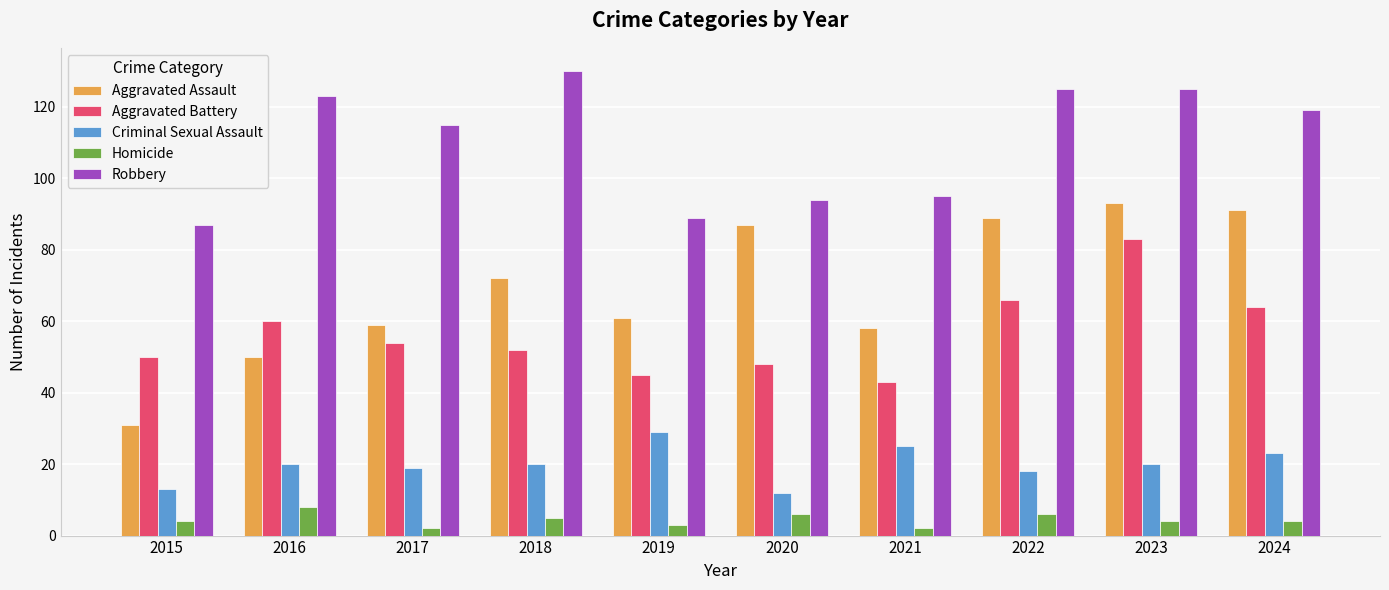

Which series has the widest spread of values?

Aggravated Assault